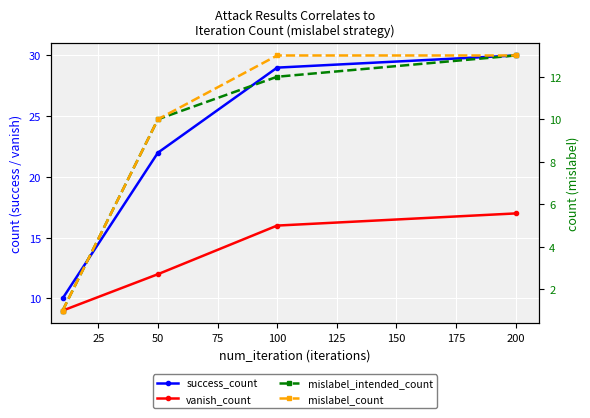

True or false: mislabel_count and mislabel_intended_count intersect in this chart.

False